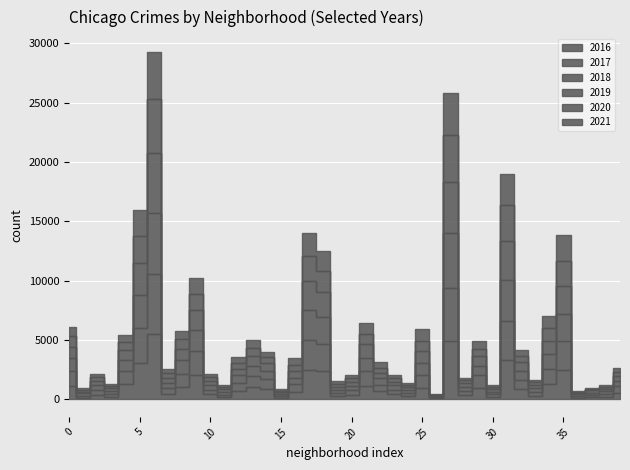

What is the difference between the second highest and second lowest values in the 2020 series?

3877